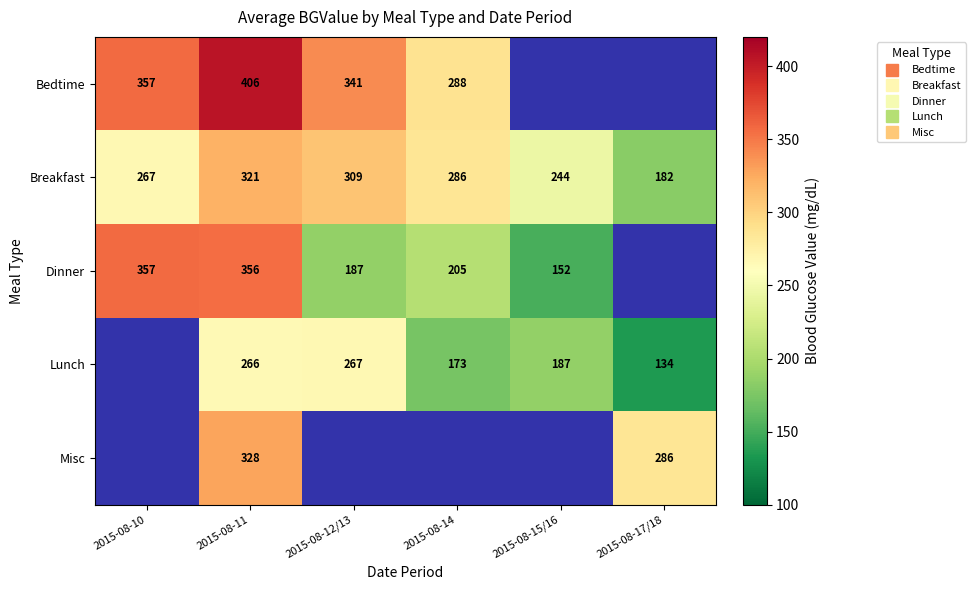

Between 2015-08-17/18 and 2015-08-14, which is larger?

2015-08-14